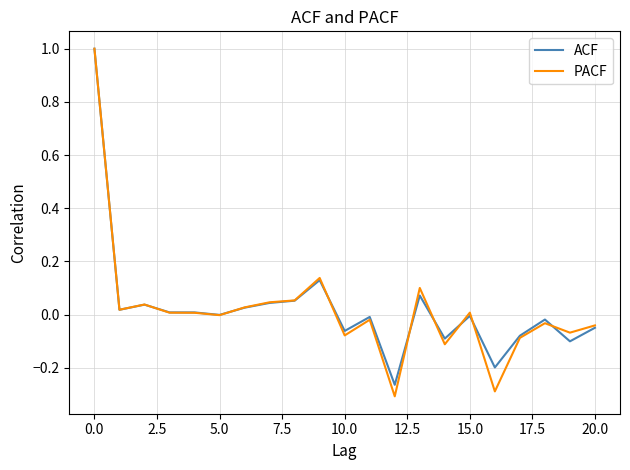

Which series has the widest spread of values?

PACF